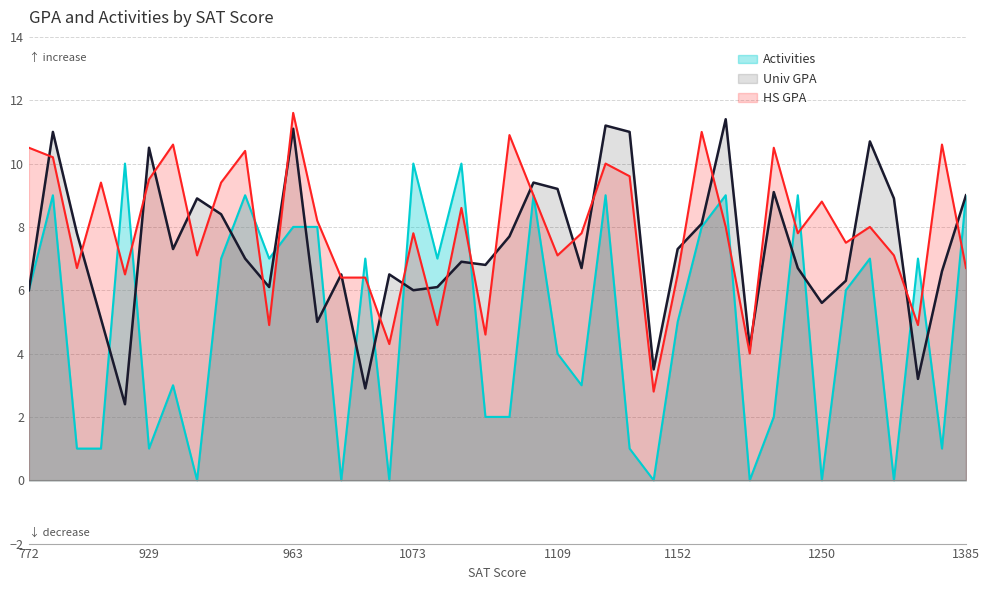

Which label corresponds to the largest value in the chart?

963